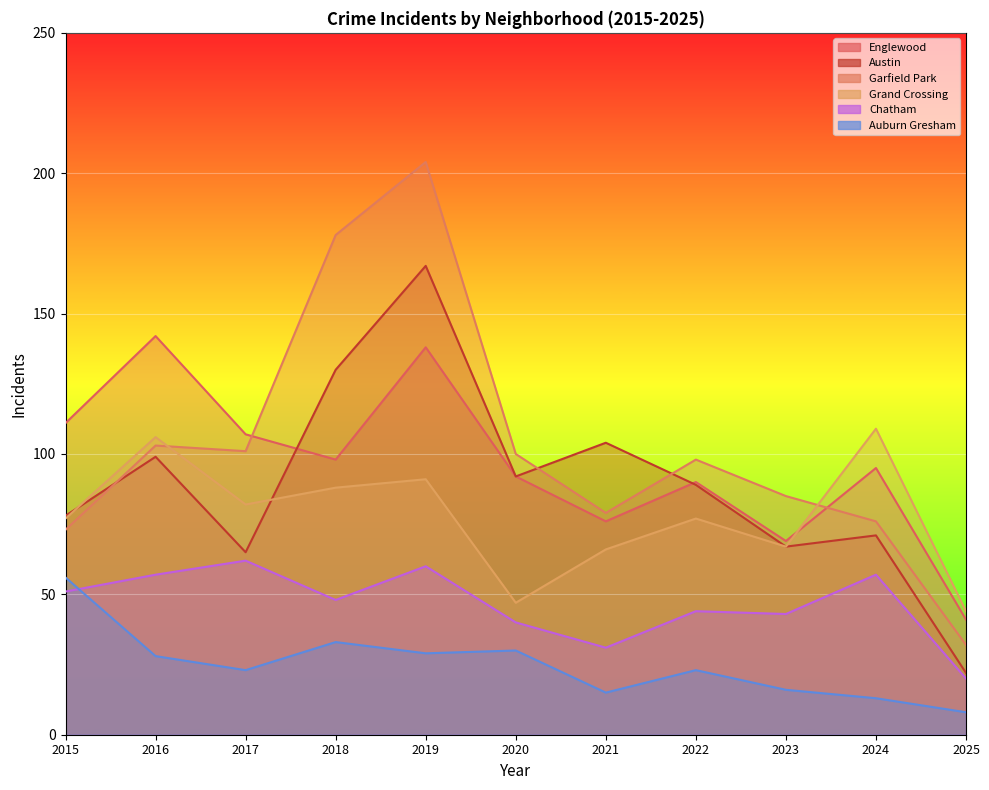

Between 2020 and 2019, which is larger?

2019